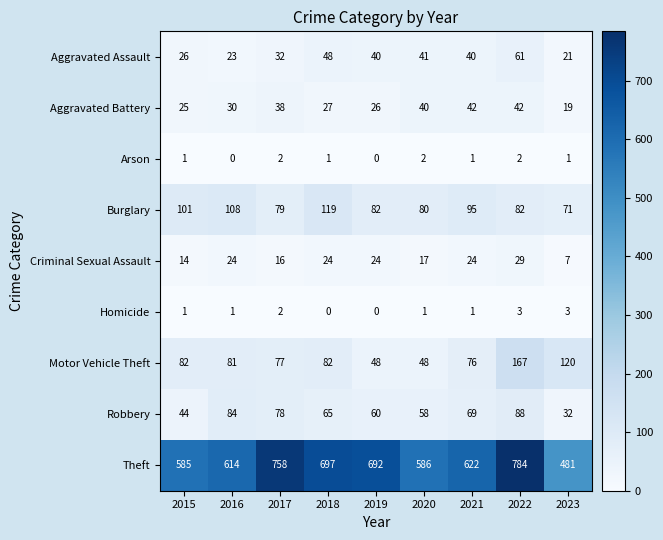

Count the number of categories in the chart.

9